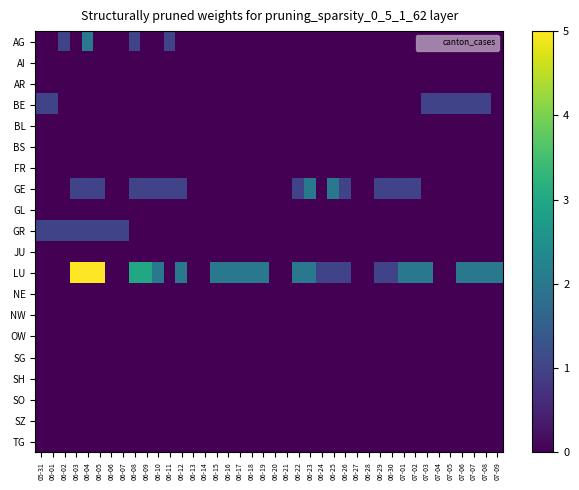

At 06-07, list the series in order from smallest to largest.

AG, AI, AR, BE, BL, BS, FR, GE, GL, JU, LU, NE, NW, OW, SG, SH, SO, SZ, TG, GR